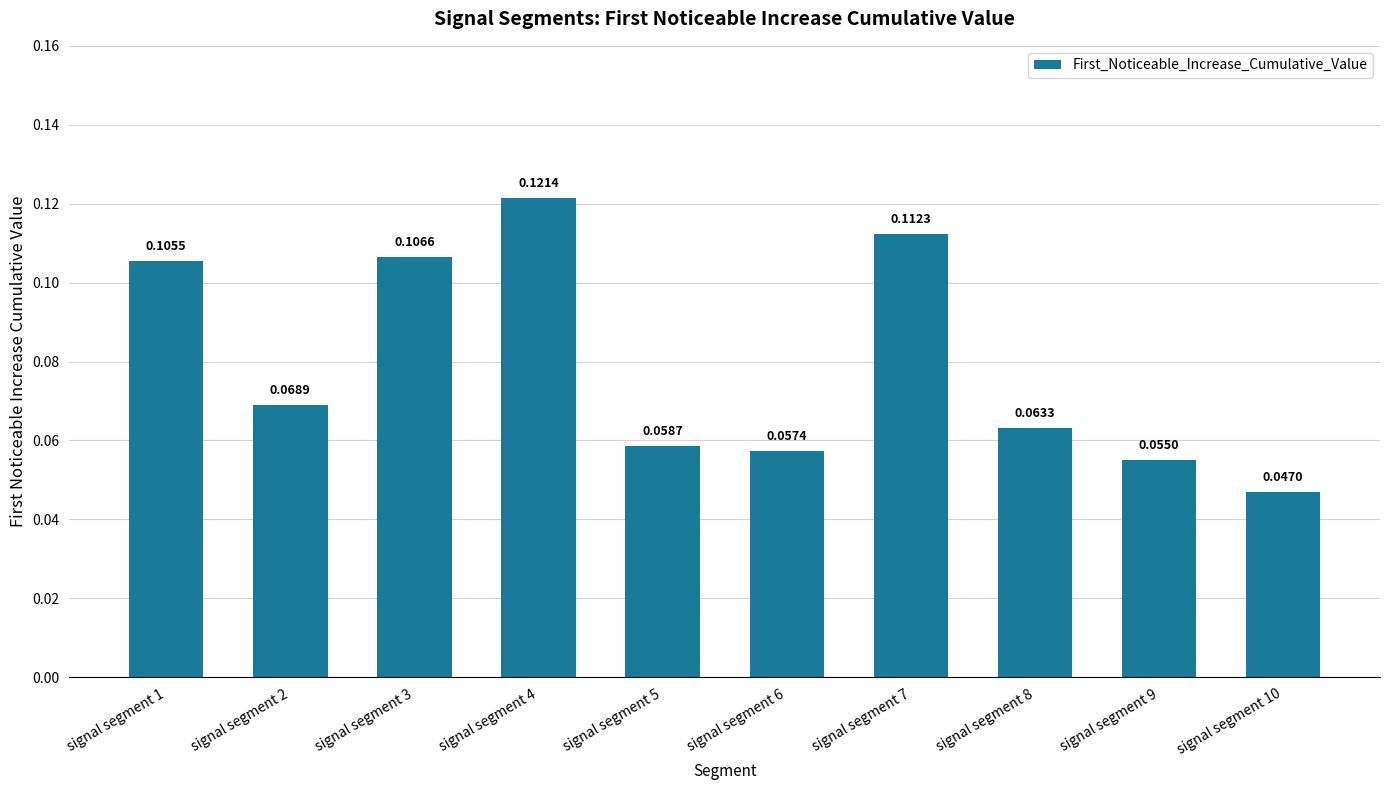

How many values are between 0 and 1?

10